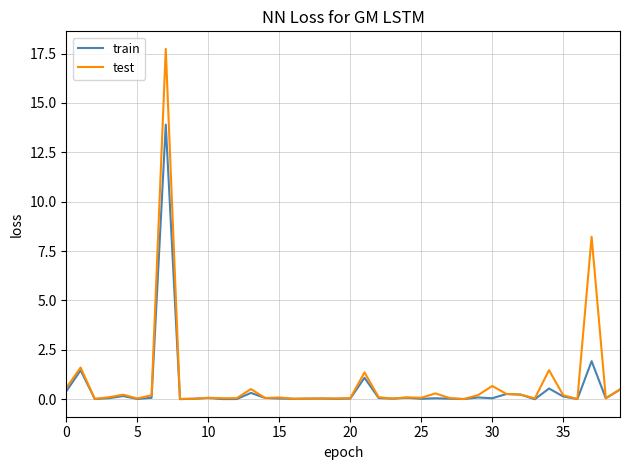

Rank the series by their maximum value, from highest to lowest.

test, train